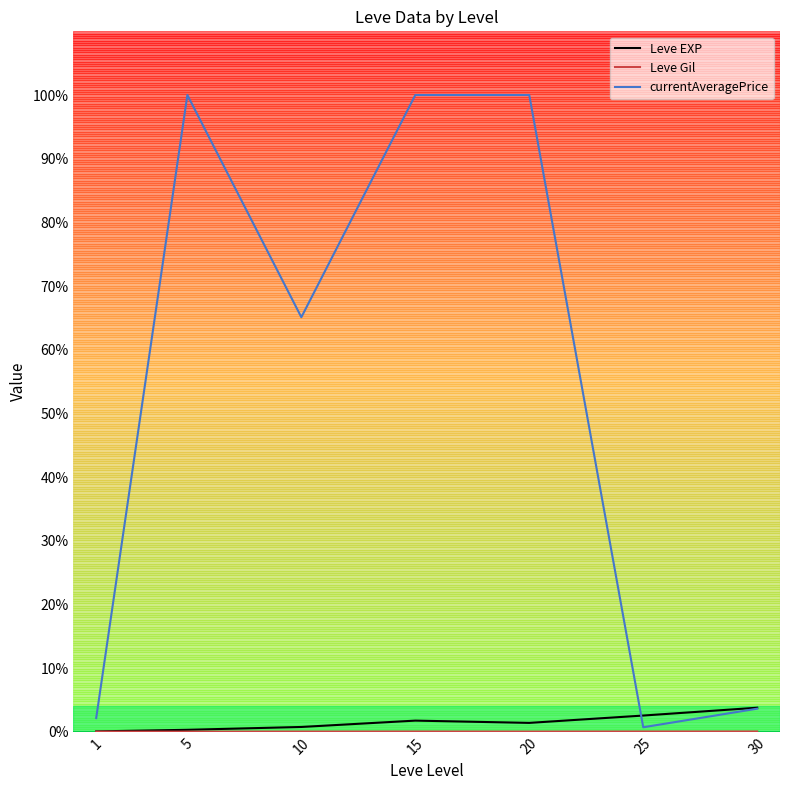

Which series changed the most between 15 and 20?

Leve EXP